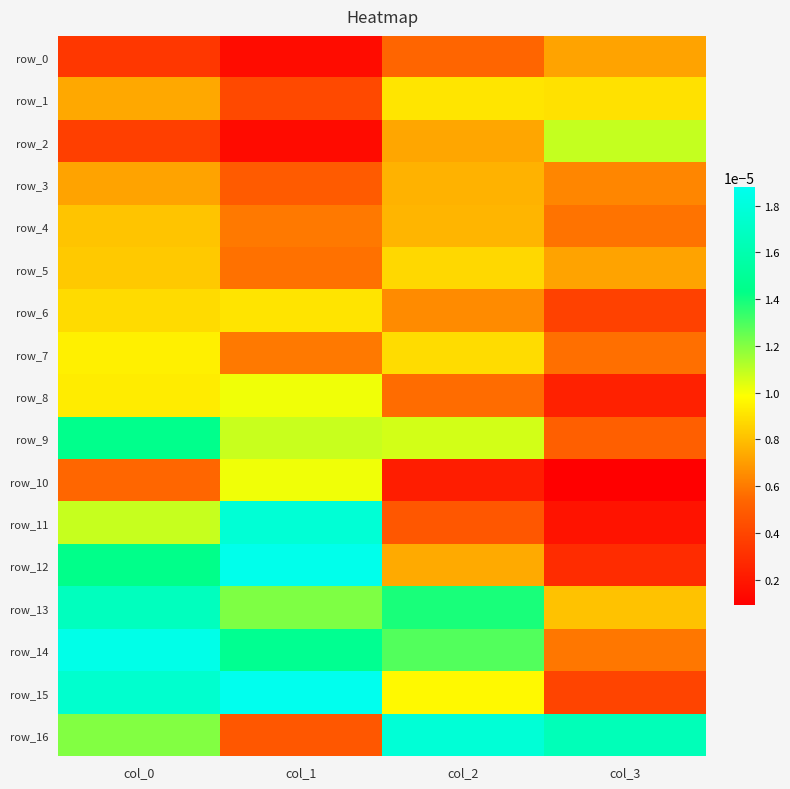

How many series are shown in this chart?

17